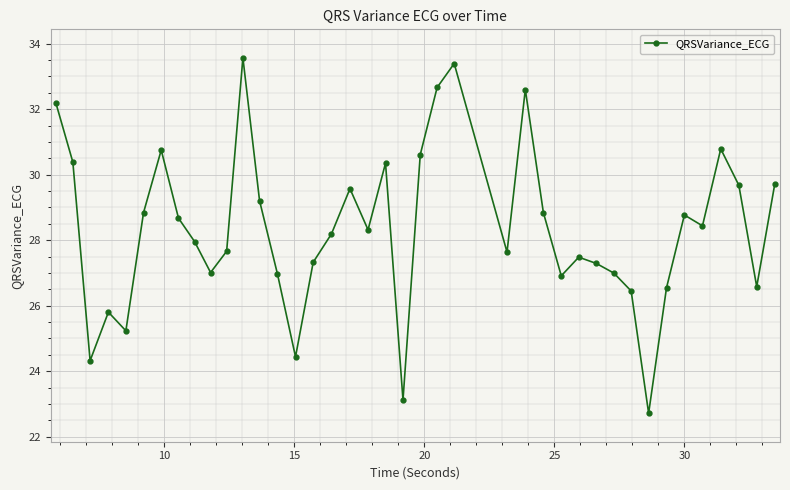

What is the minimum value shown in the chart?

22.7